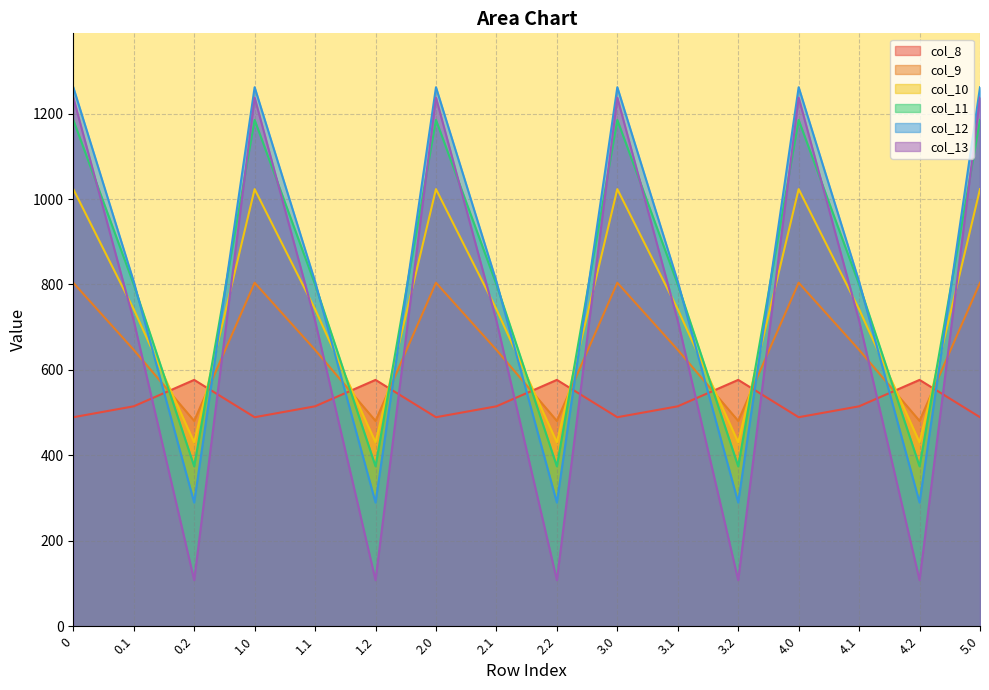

At which label does col_13 reach its minimum?

0.2